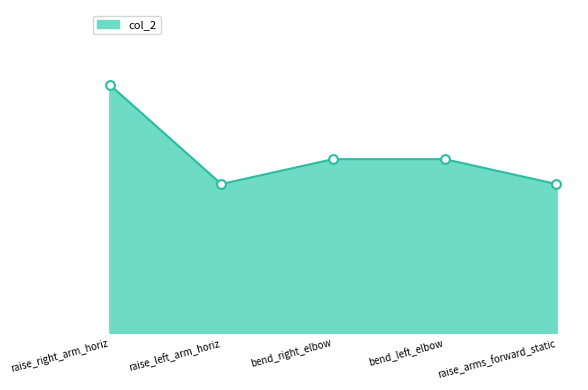

Which has a higher value, raise_left_arm_horiz or raise_right_arm_horiz?

raise_right_arm_horiz